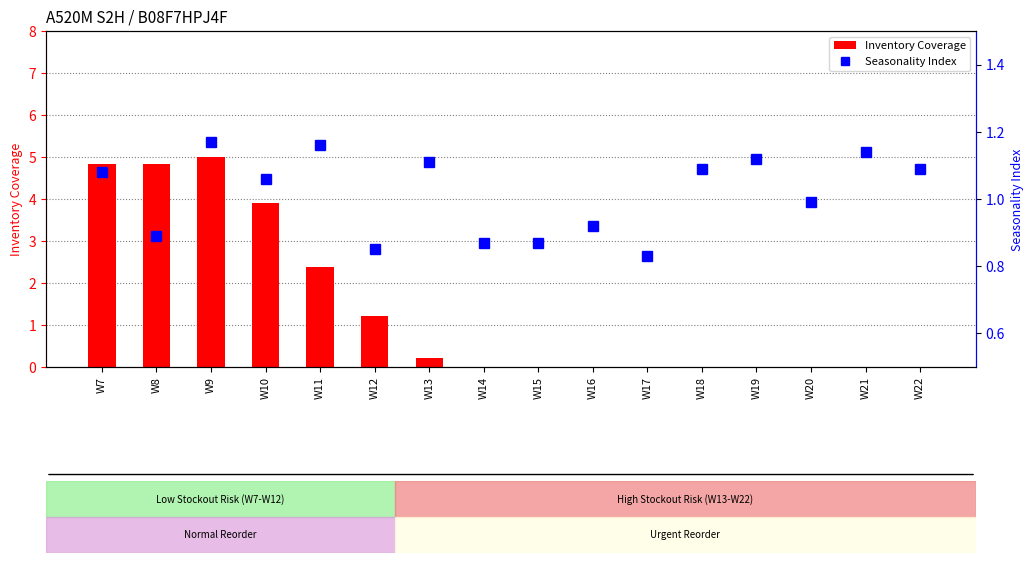

What are all the series names shown in the legend?

Inventory Coverage, Seasonality Index